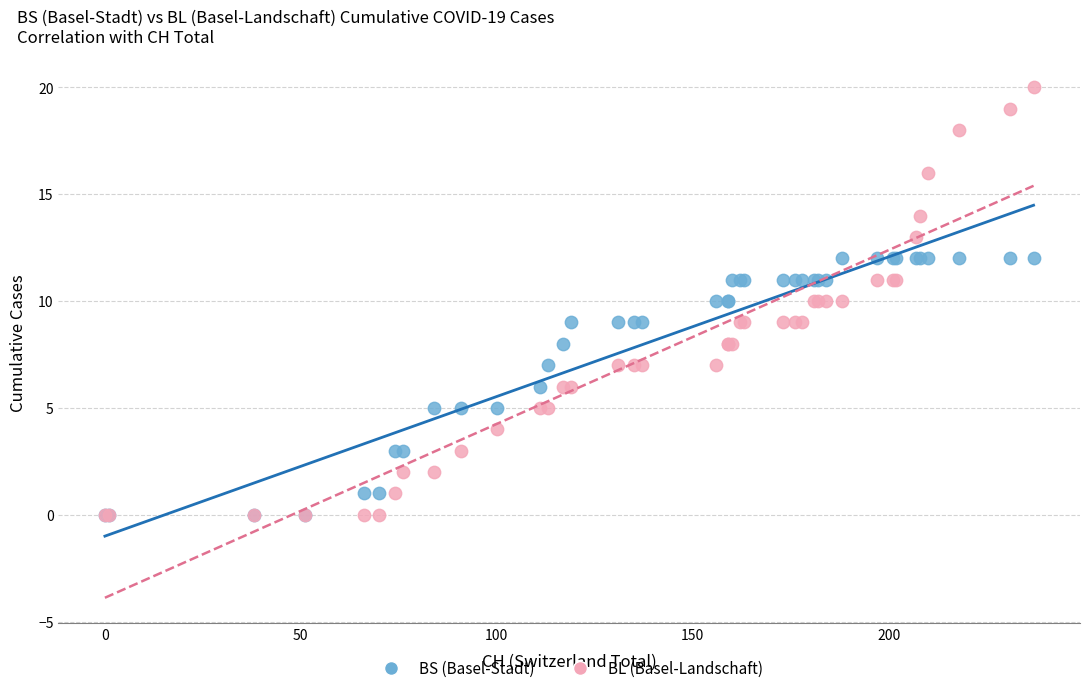

What are all the series names shown in the legend?

BS (Basel-Stadt), BL (Basel-Landschaft)